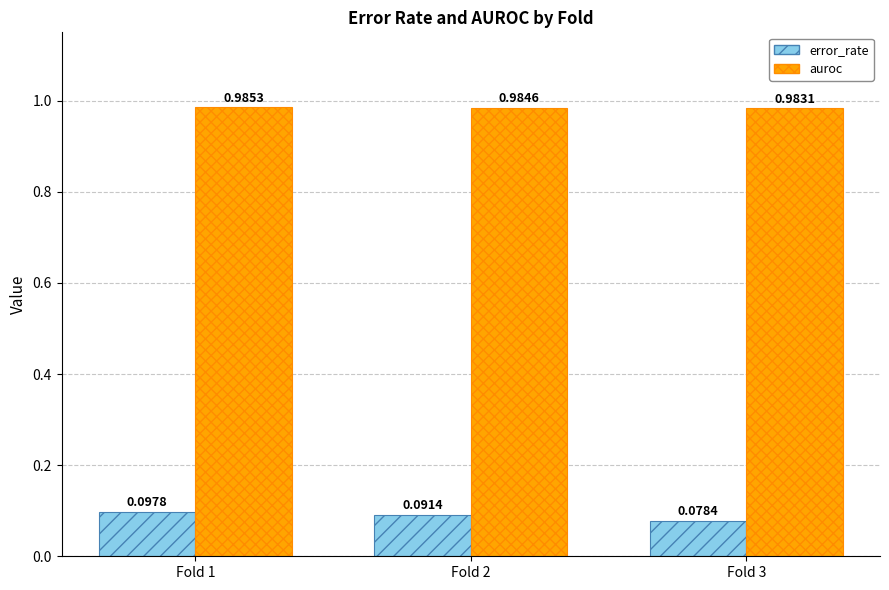

What is the sum of all auroc values?

3.0